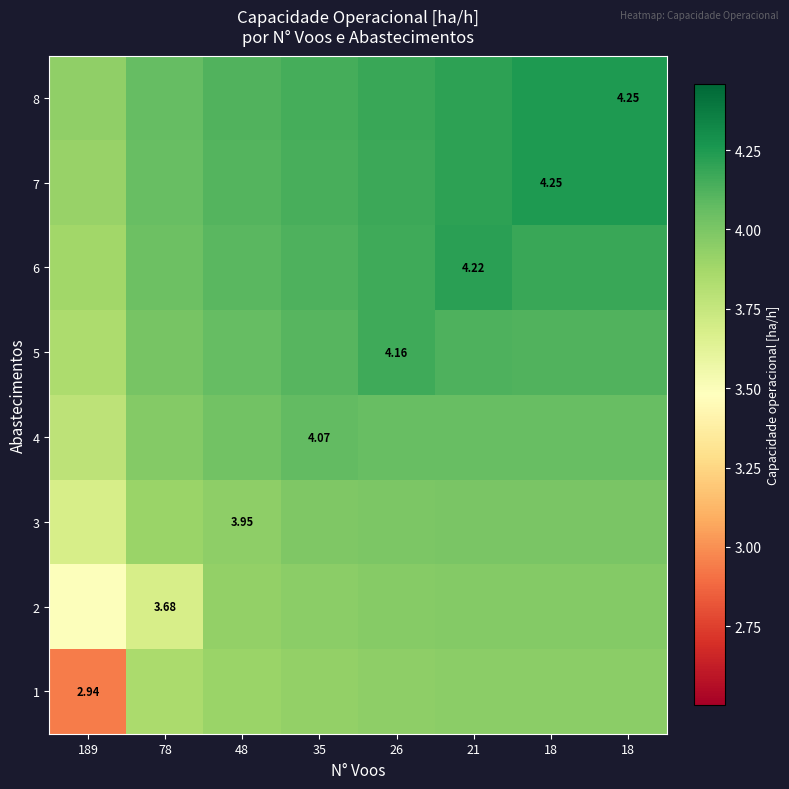

How many distinct data groups are displayed?

8